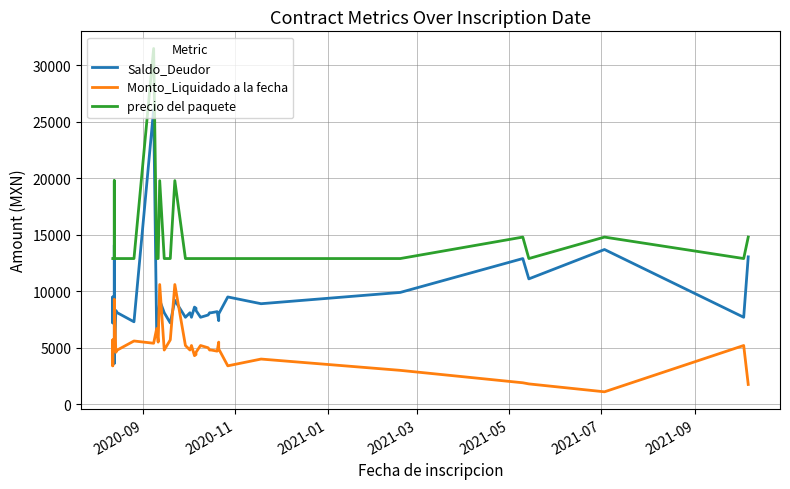

True or false: precio del paquete and Saldo_Deudor cross at least once.

False